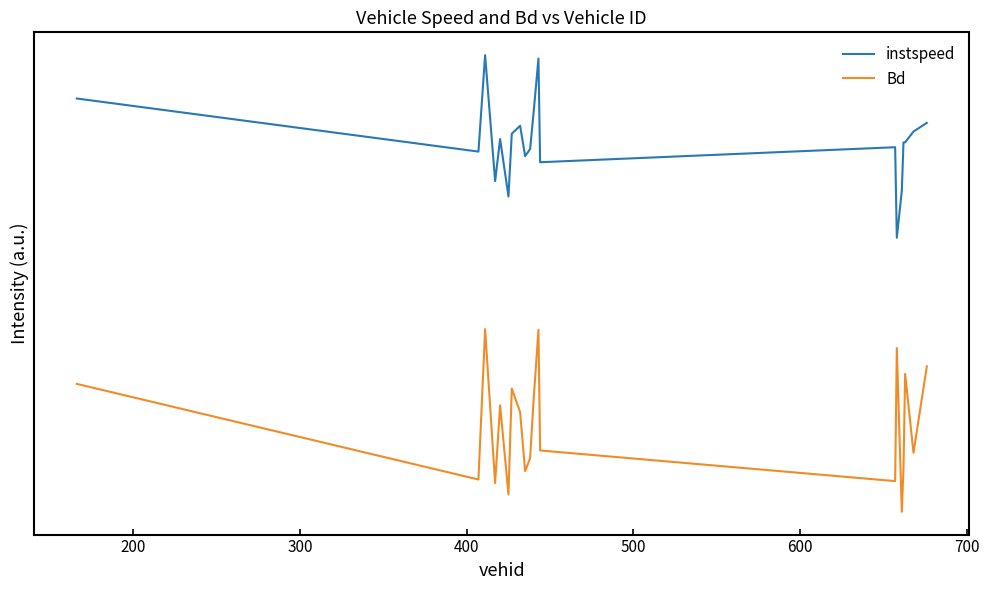

True or false: Bd and instspeed cross at least once.

False